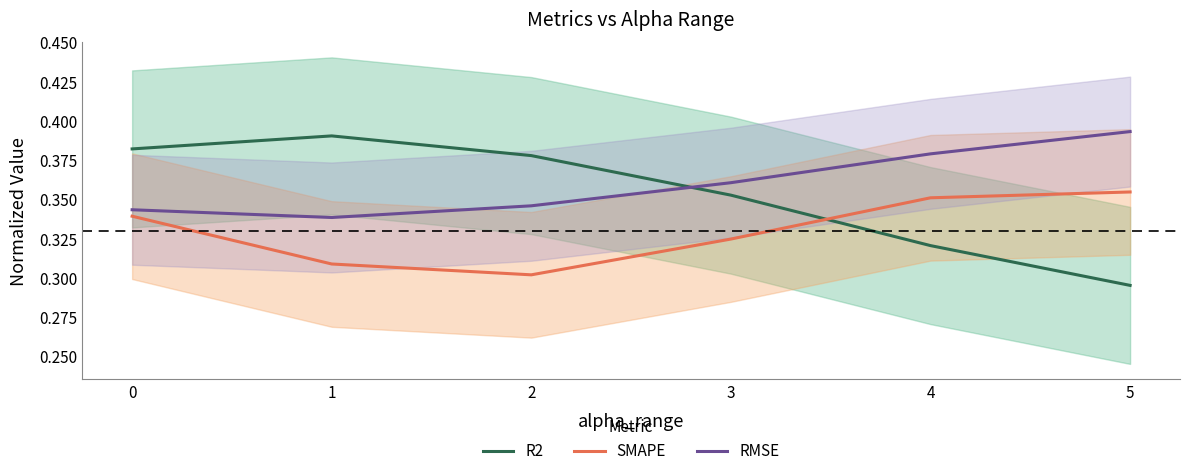

What are all the series names shown in the legend?

R2, SMAPE, RMSE